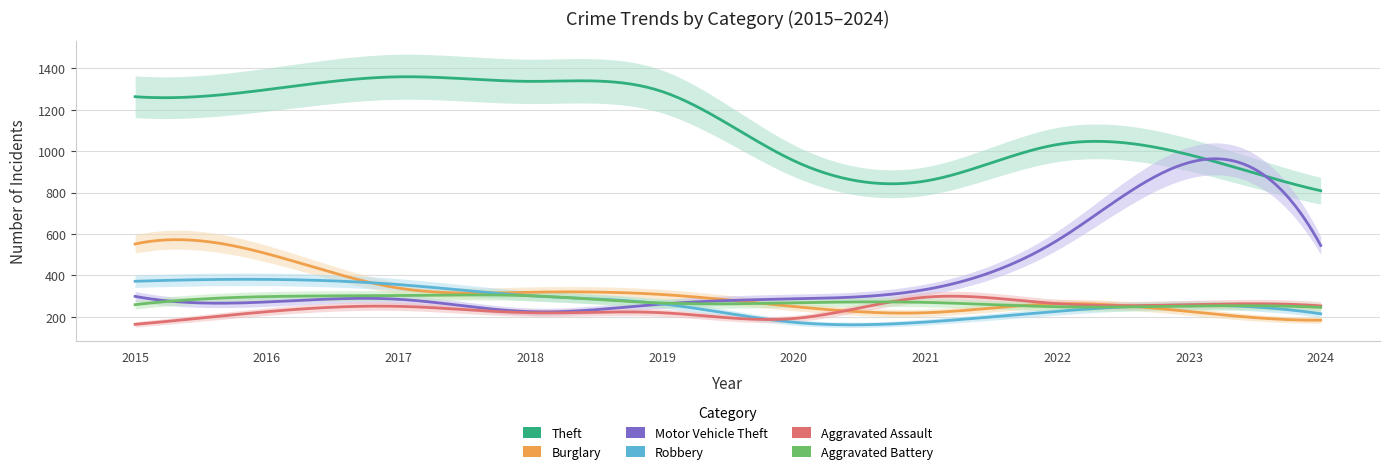

Is it true that Aggravated Assault equals 137 at 2018?

False